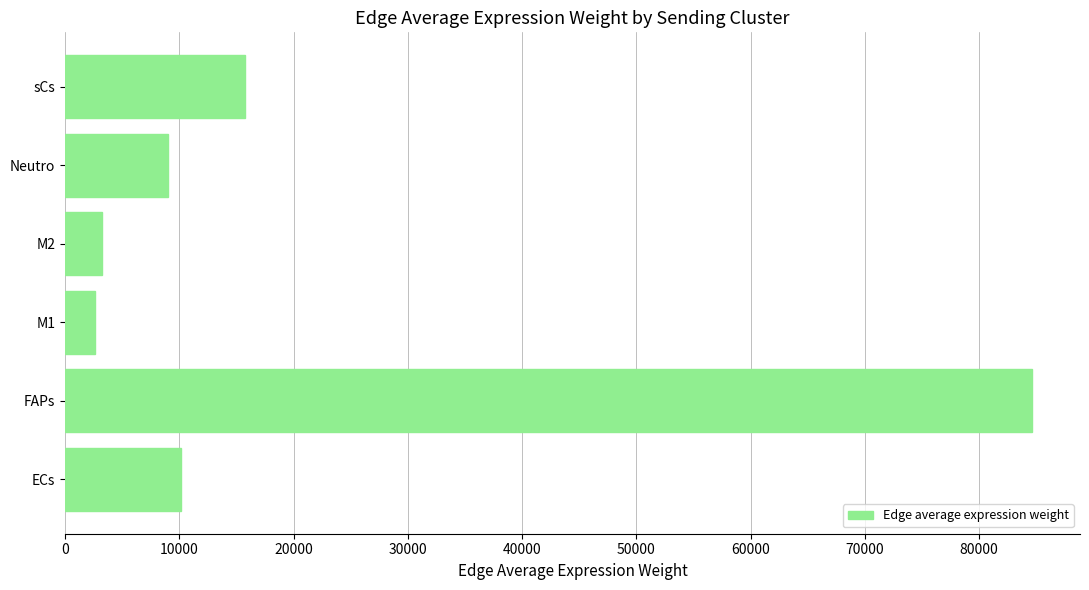

What is the difference between the second highest and minimum values?

13143.3